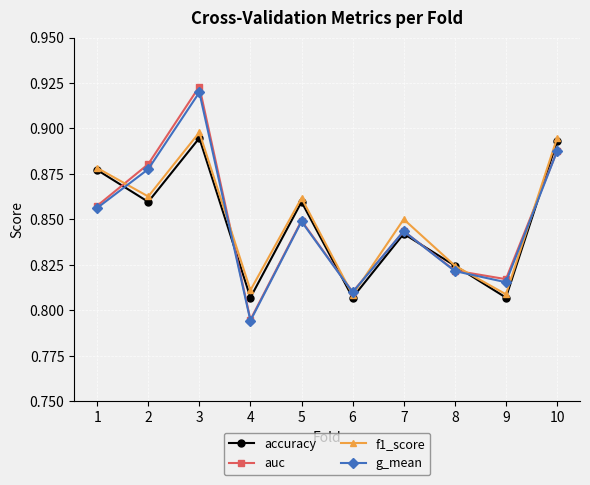

At which category does the chart reach its peak across all series?

3